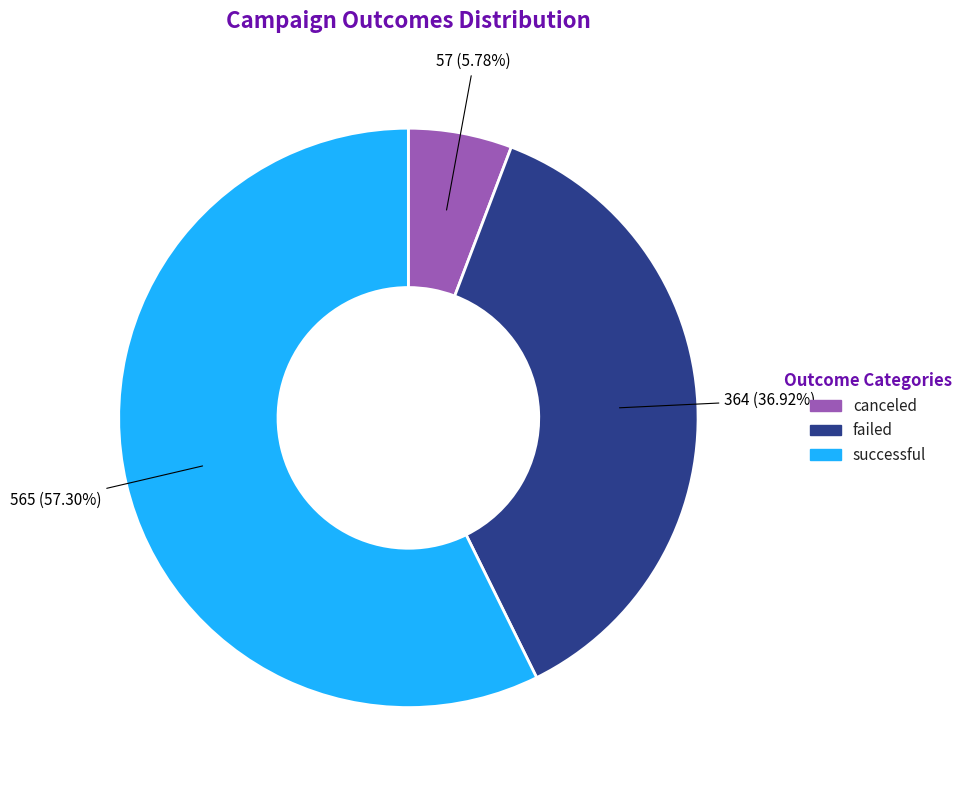

Rank the categories by value from highest to lowest.

successful, failed, canceled